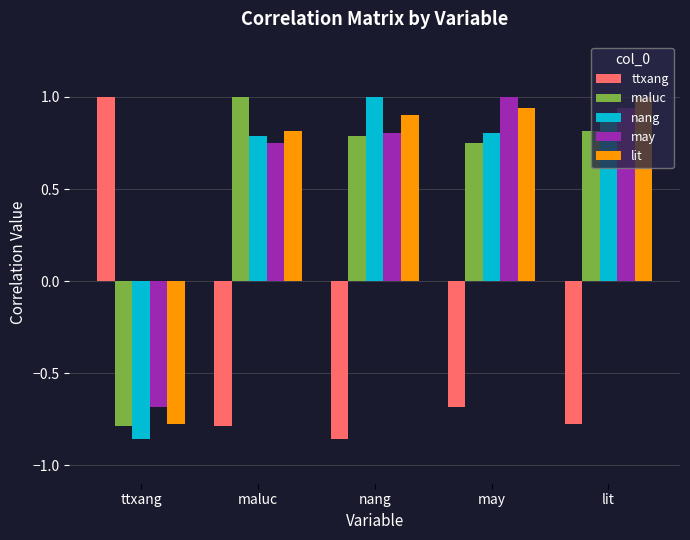

True or false: may has a value of -0.7 at ttxang.

True